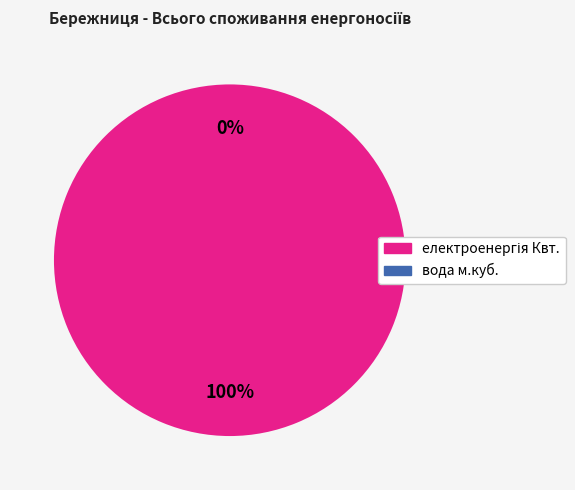

What is the total percentage of вода м.куб. and електроенергія Квт.?

100.0%